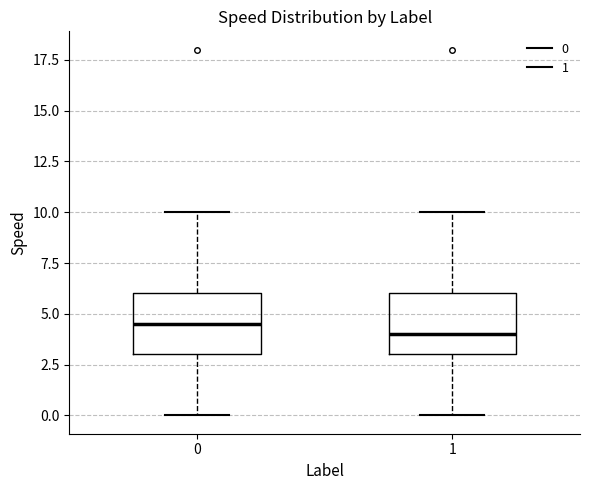

Reading left to right, transcribe this box plot: for each box, give where its median line is, the range the box spans, and where its two whiskers end, as read against the y-axis. The values are not printed on the chart, so give them approximately, as read against the axis.

0: median 4.5, box 3.0 to 6.0, whiskers 0.0 to 10.0
1: median 4.0, box 3.0 to 6.0, whiskers 0.0 to 10.0